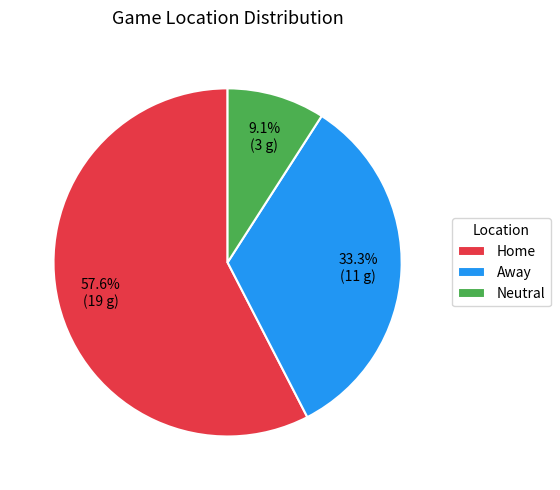

What portion of the pie excludes Away?

66.7%